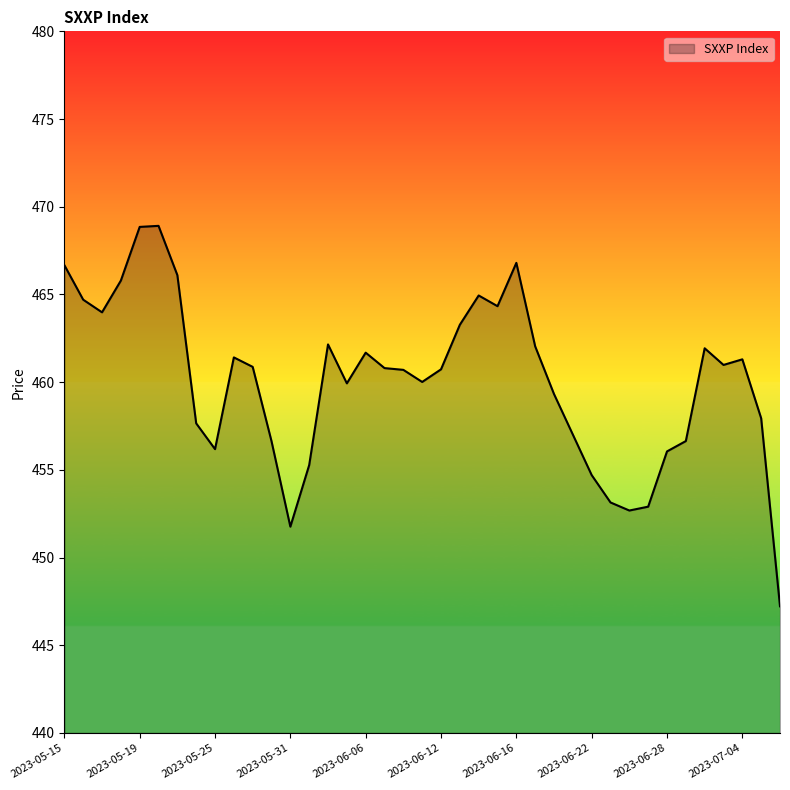

What is the greatest value displayed?

468.9